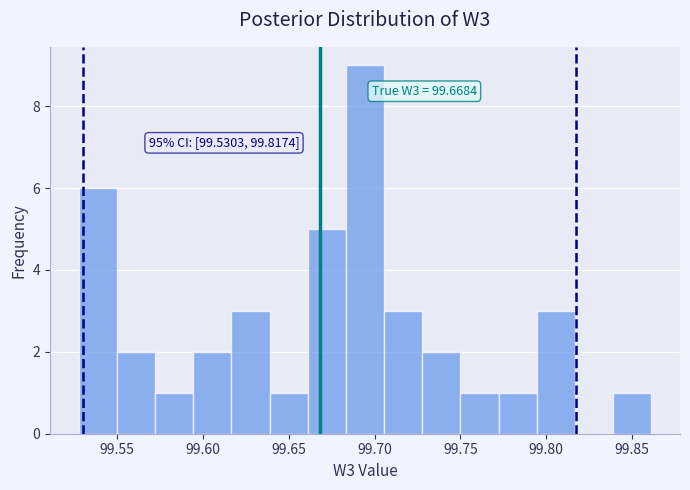

Which range on the x-axis has the tallest bar?

99.685 to 99.705